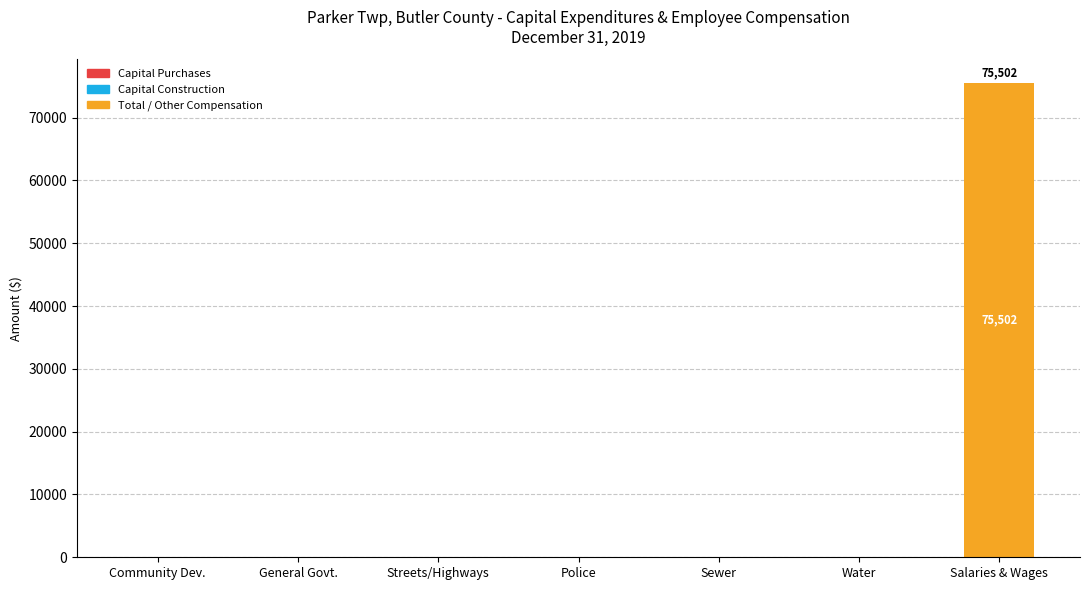

The chart shows a value of 0 at Community Dev.. True or false?

True